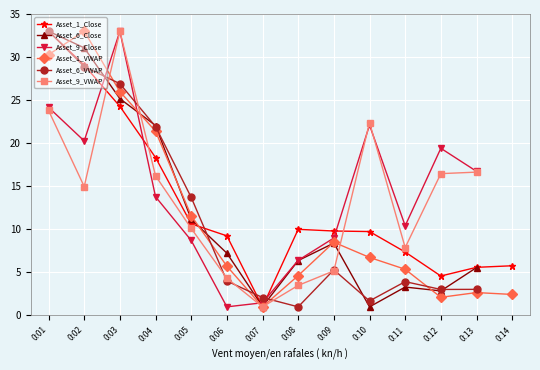

Is it true that Asset_1_Close equals 5.6 at 0:13?

True